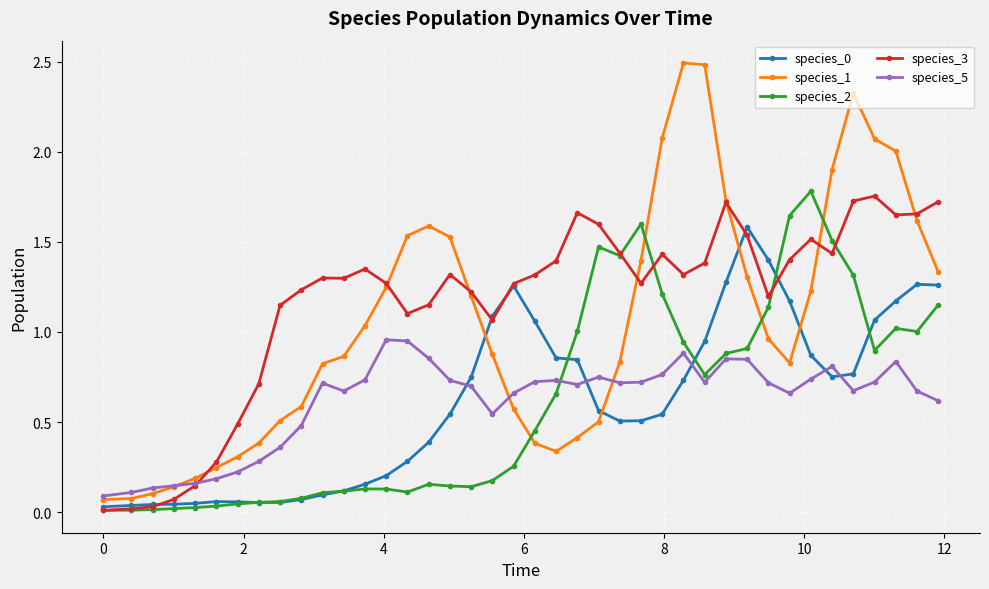

After their last crossing, which series has the higher values: species_2 or species_1?

species_1